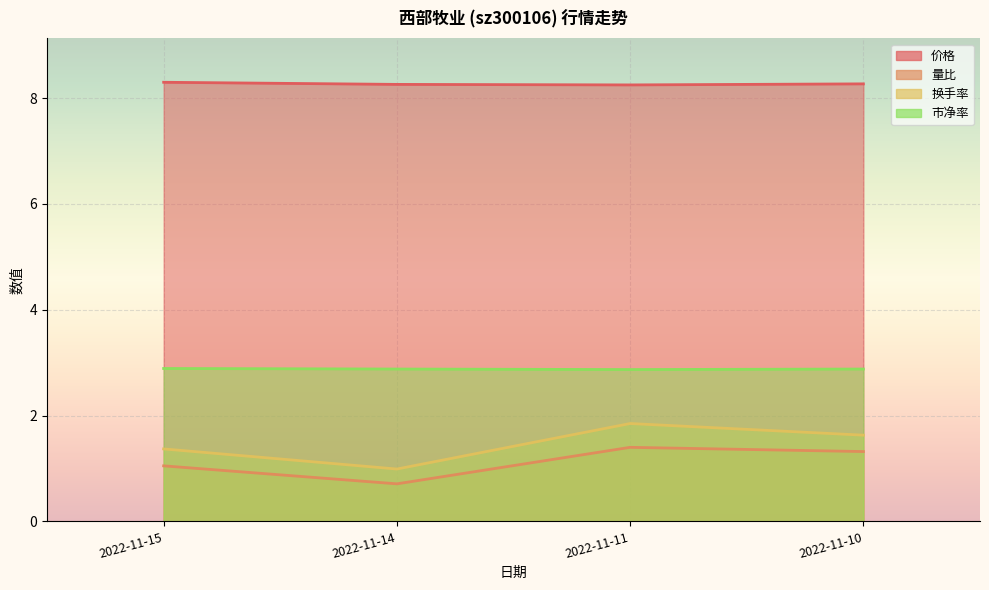

What is the sum of the 换手率 values at 2022-11-14 and 2022-11-10?

2.6